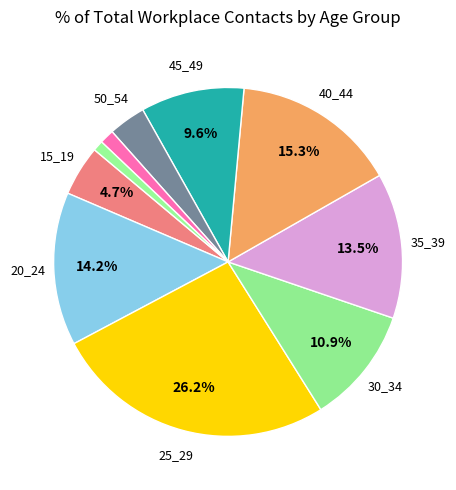

Rank the categories by value from lowest to highest.

60_64, 55_59, 50_54, 15_19, 45_49, 30_34, 35_39, 20_24, 40_44, 25_29